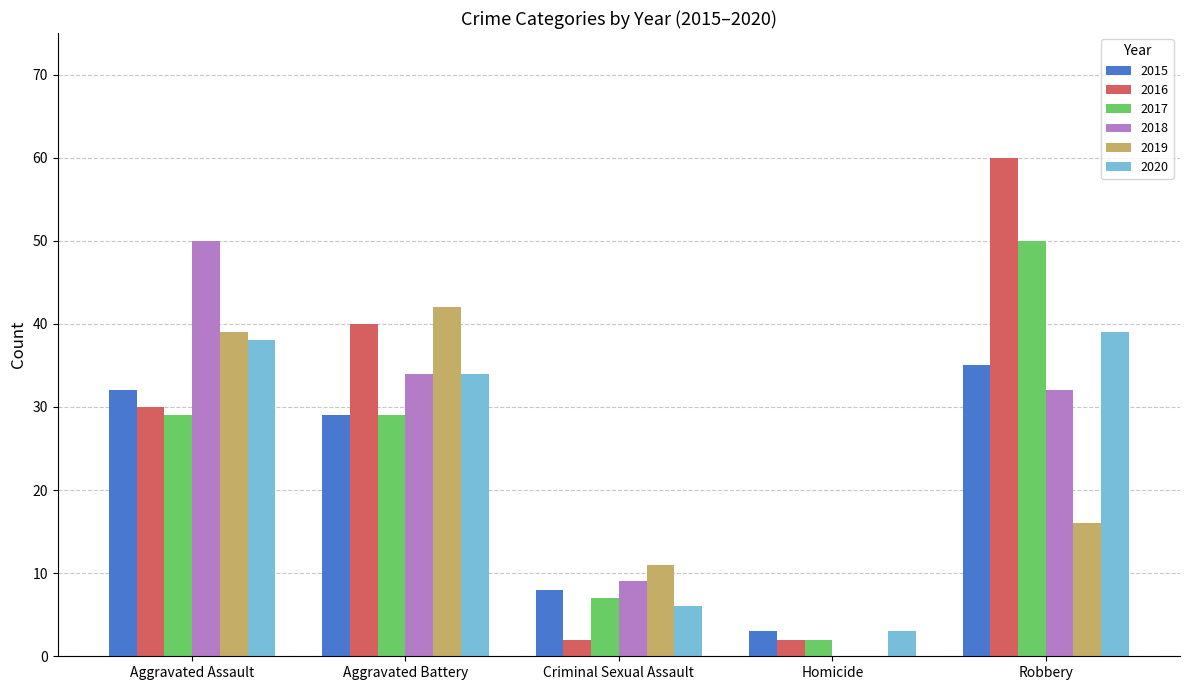

Which series has the largest total across all categories?

2016